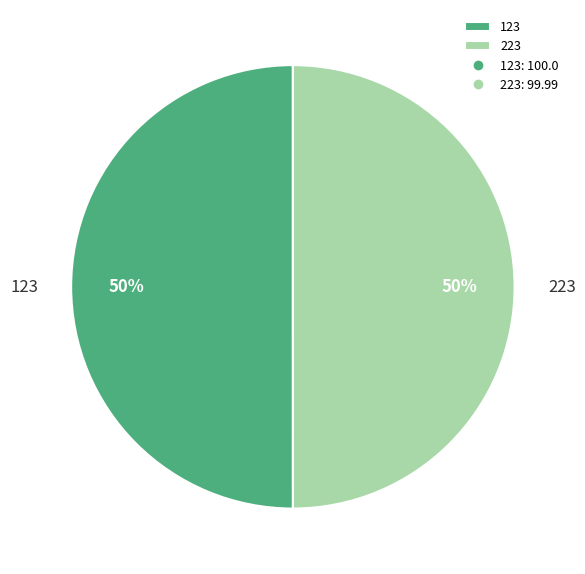

What is the ratio of the value at 123 to the value at 223?

1.0